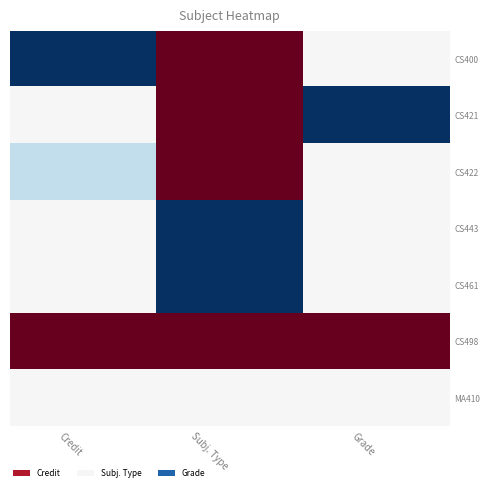

Rank the series at Credit from highest to lowest value.

CS498, CS421, CS443, CS461, MA410, CS422, CS400